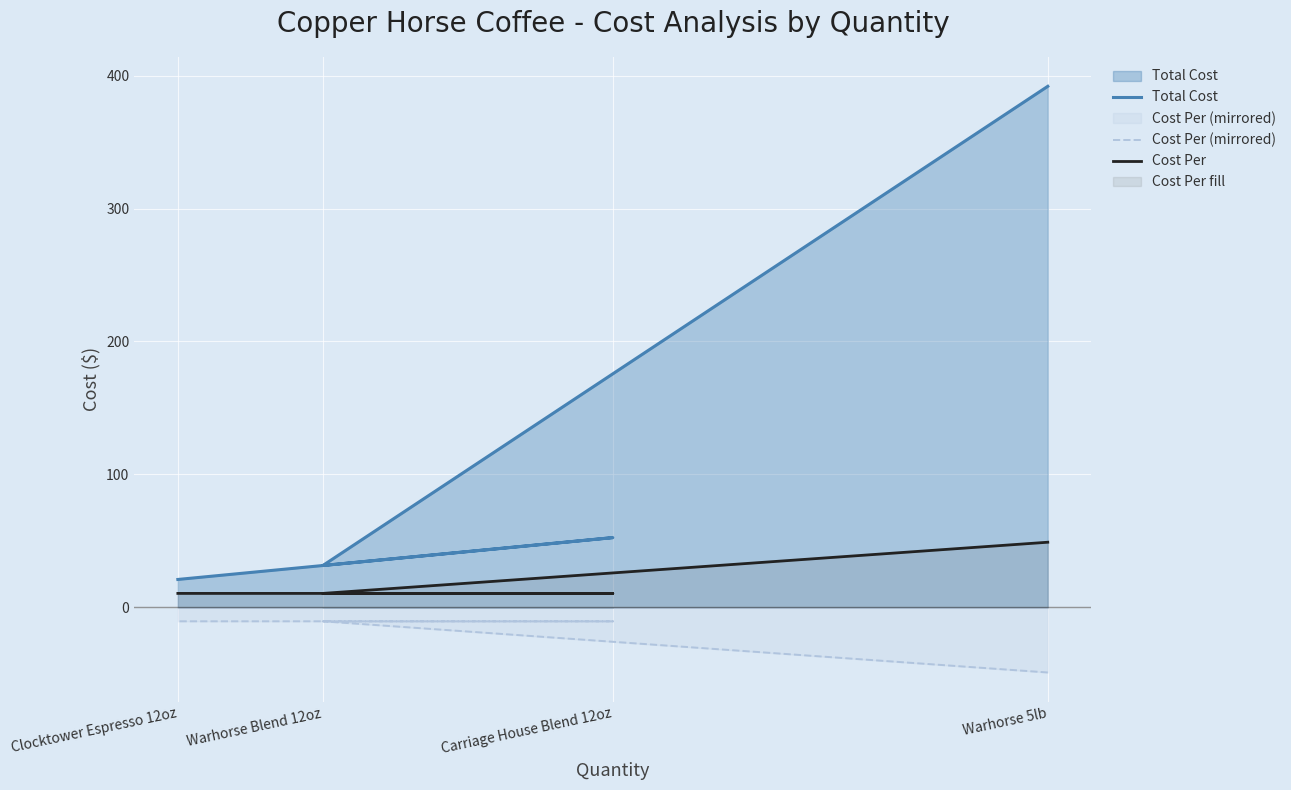

At which label does Cost Per (mirrored) reach its peak?

Warhorse Blend 12oz